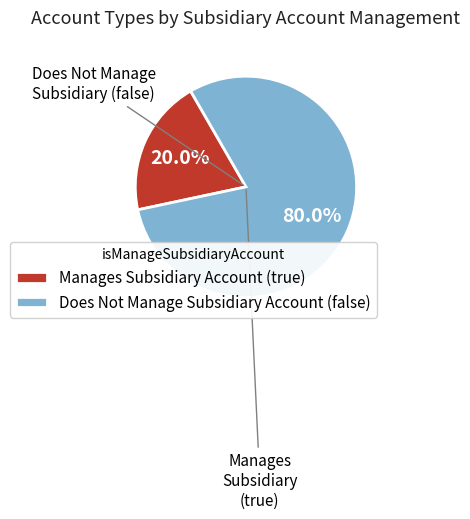

What percentage do Manages Subsidiary Account (true) and Does Not Manage Subsidiary Account (false) together represent?

100.0%